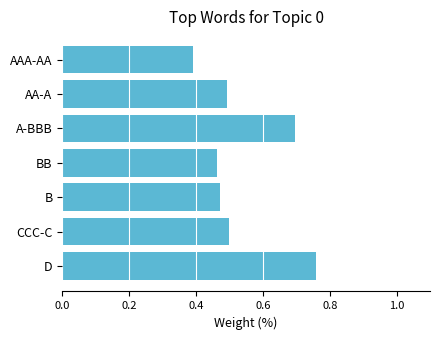

What is the change in value from BB to D?

+0.3